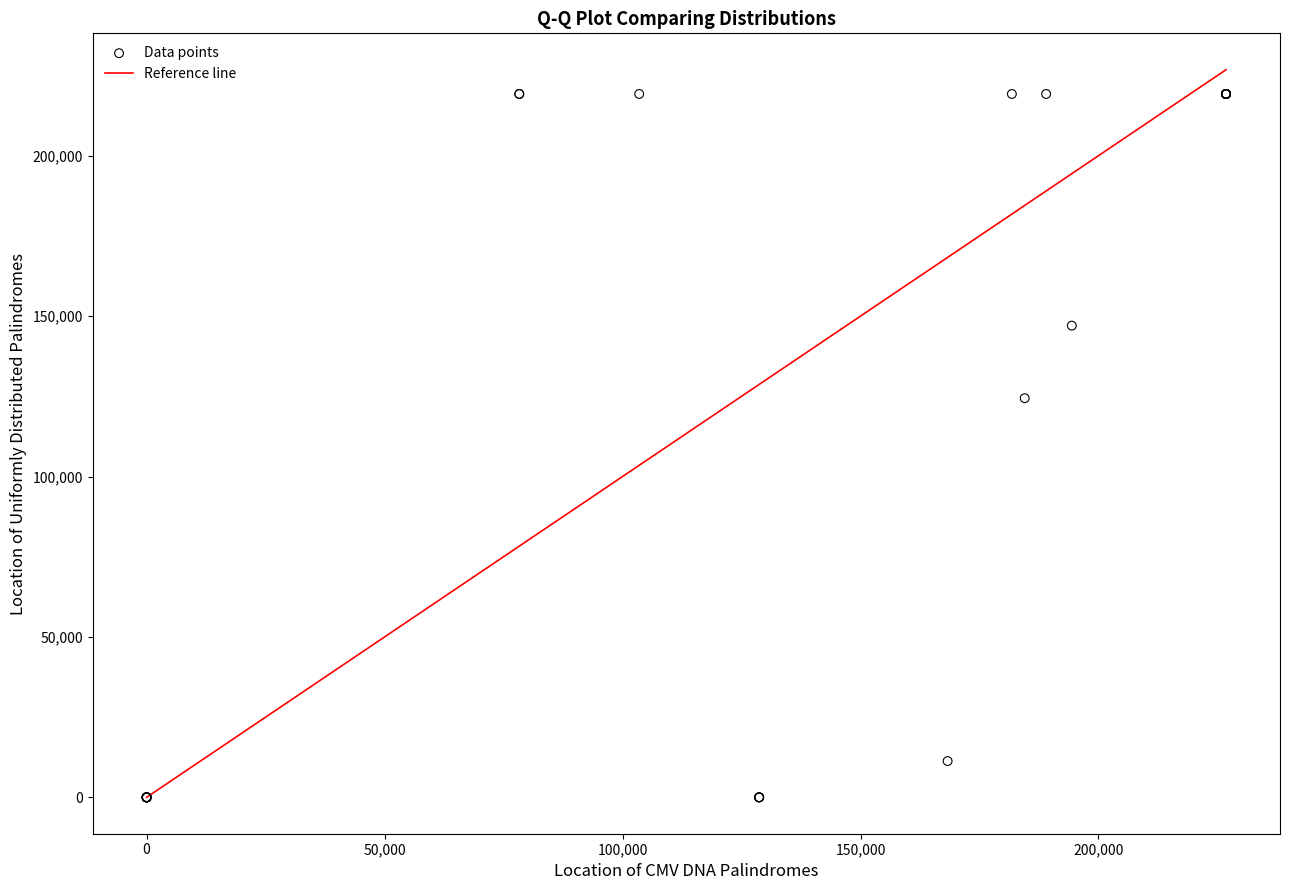

What Y value in the scatter plot is closest to 109620?

124410